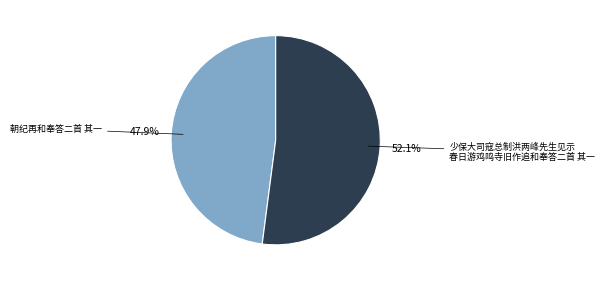

Is there any slice that represents more than half of the pie?

Yes